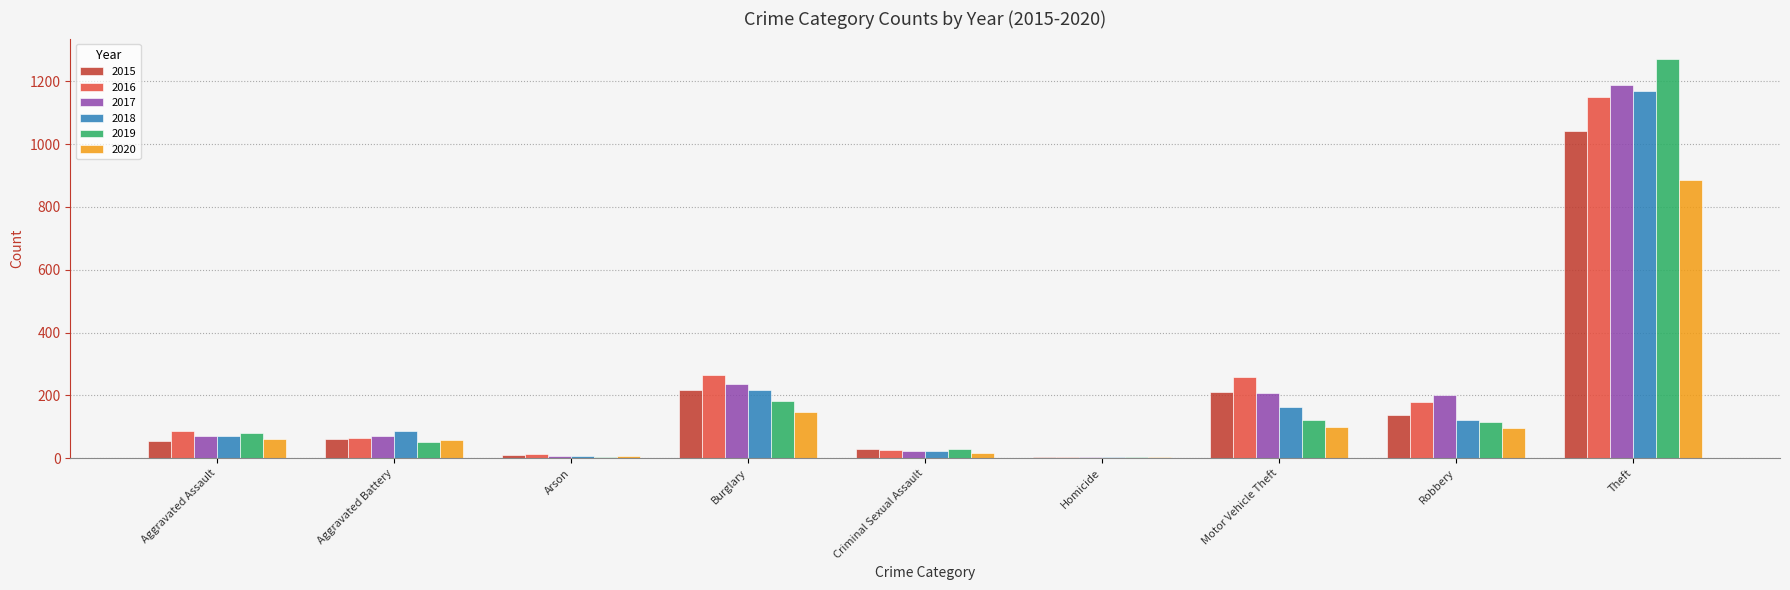

What is the greatest value displayed?

1272